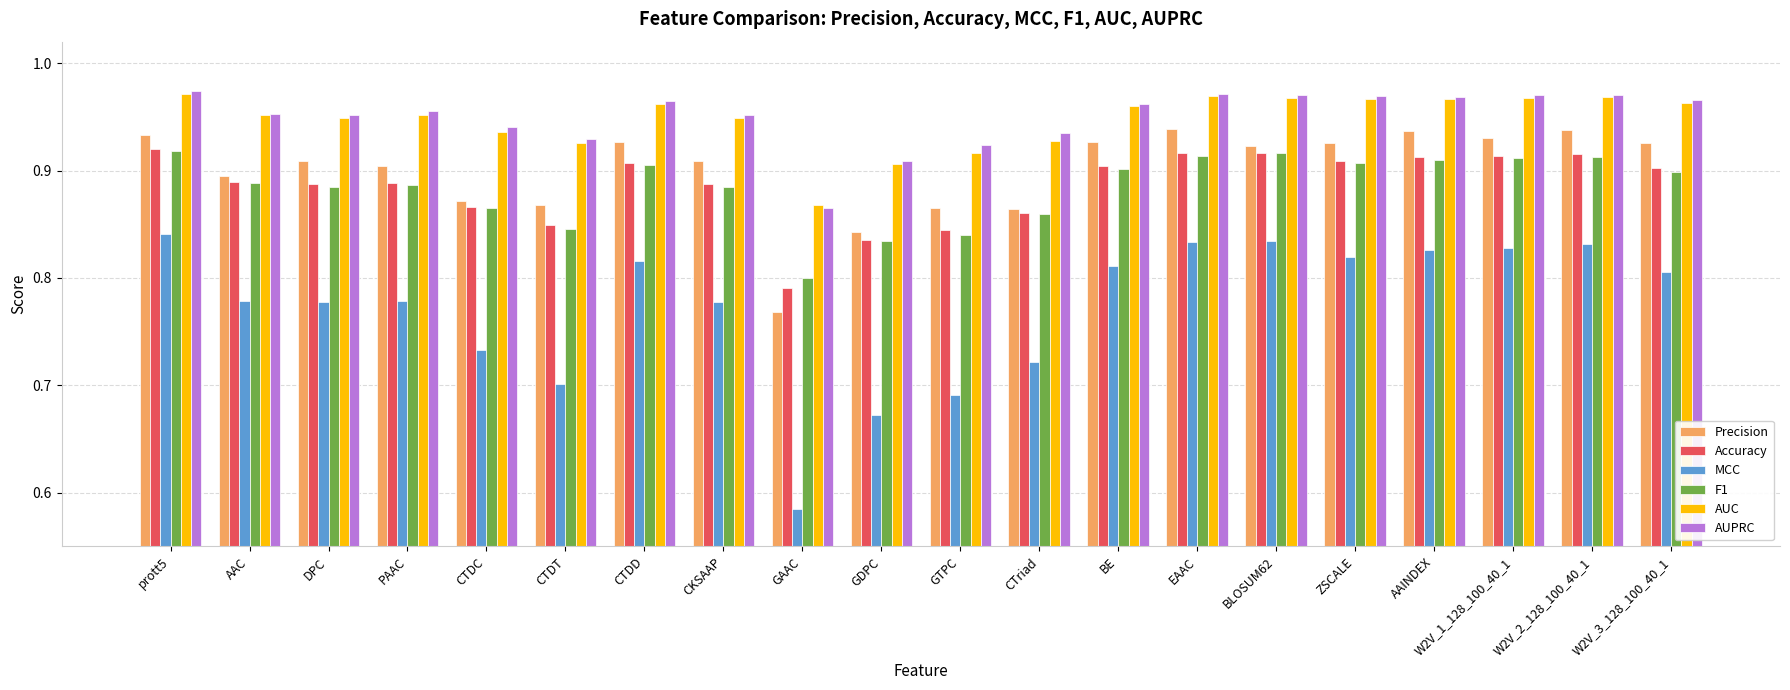

What is the difference between the second highest and second lowest values in the Accuracy series?

0.1